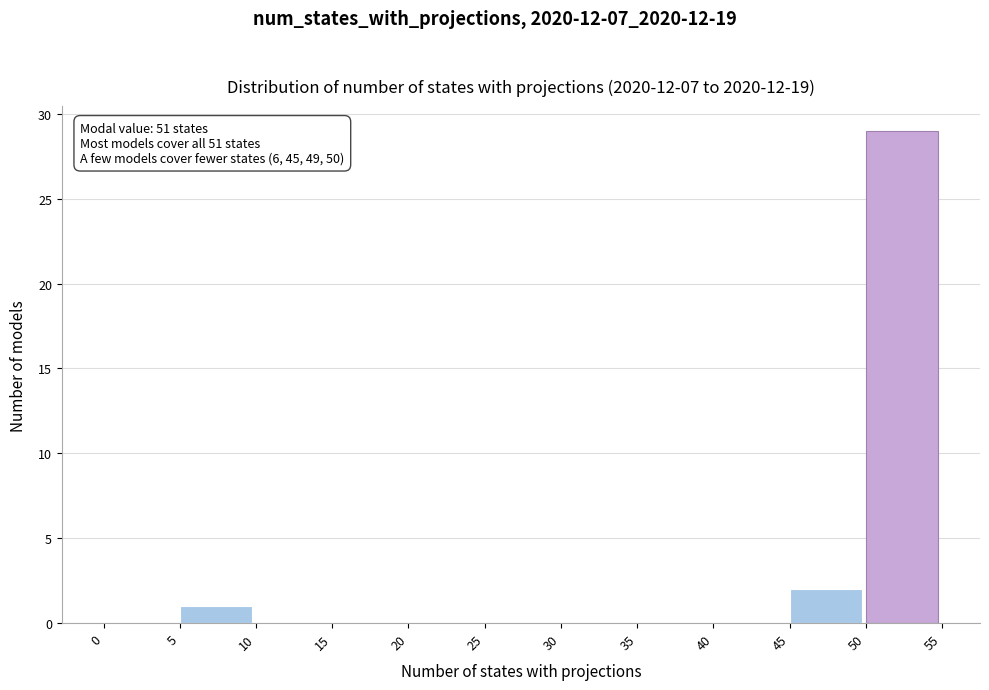

Over which range of the x-axis is the bar tallest?

50 to 55